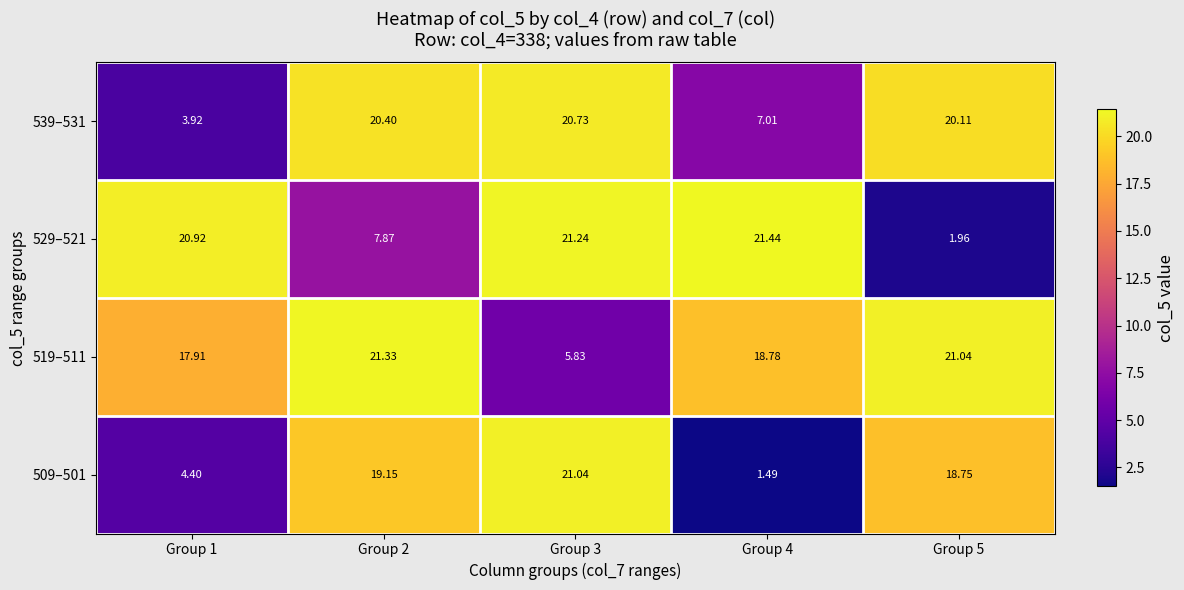

Is the value of 509–501 at Group 5 greater than the value of 519–511 at Group 5?

No